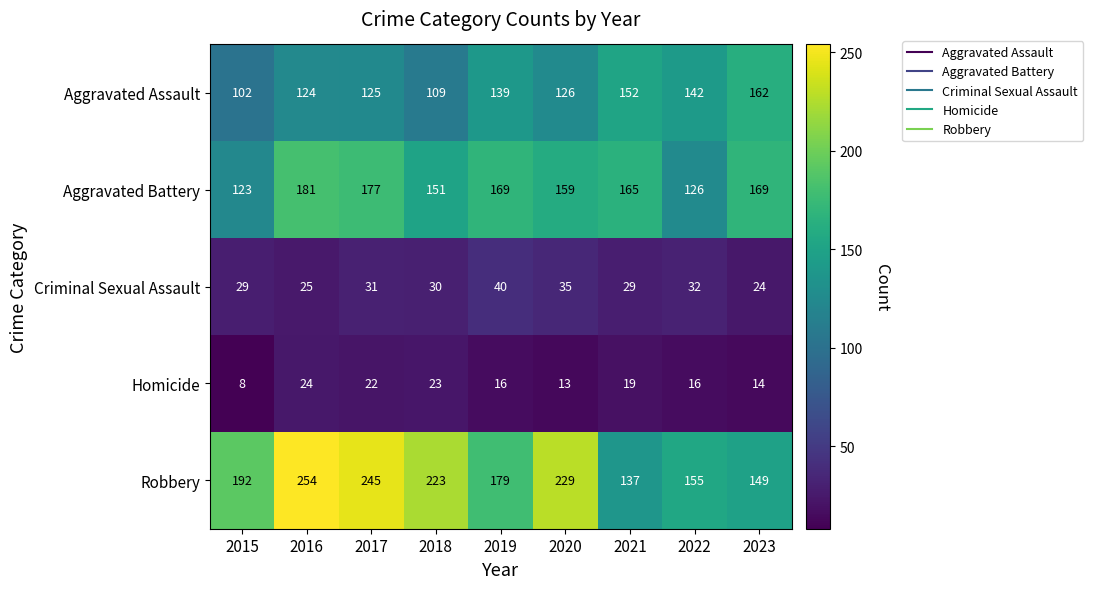

Where does the Homicide series first go above 16?

2016